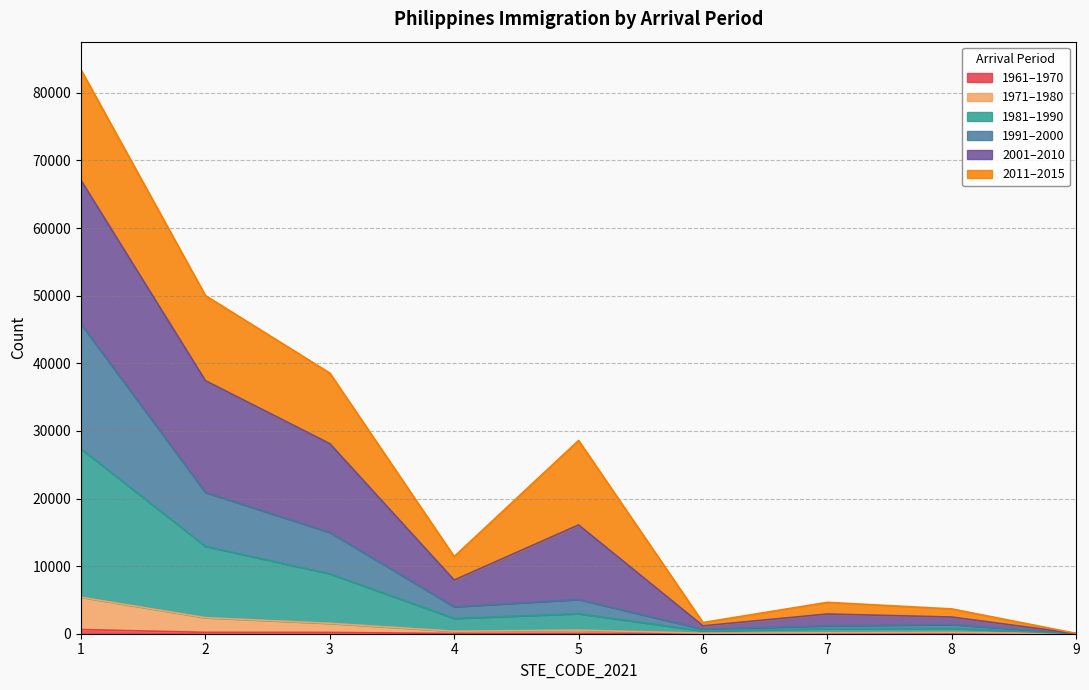

At which category is the sum across all series the highest?

1